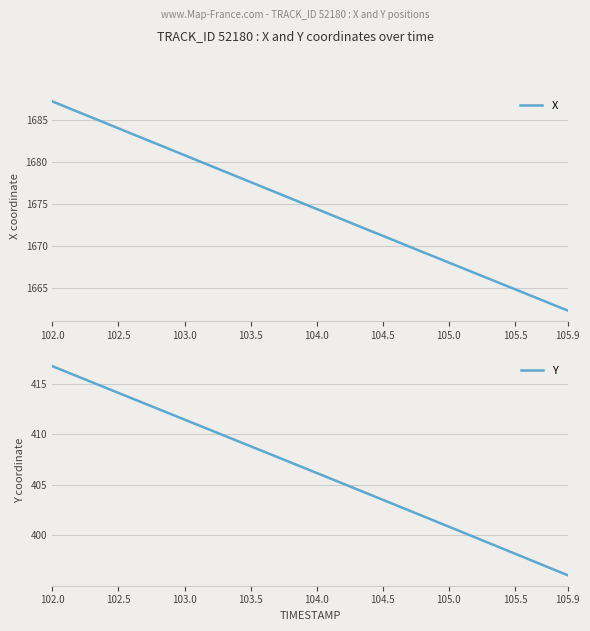

Is it true that X equals 1662.3 at 105.9?

True